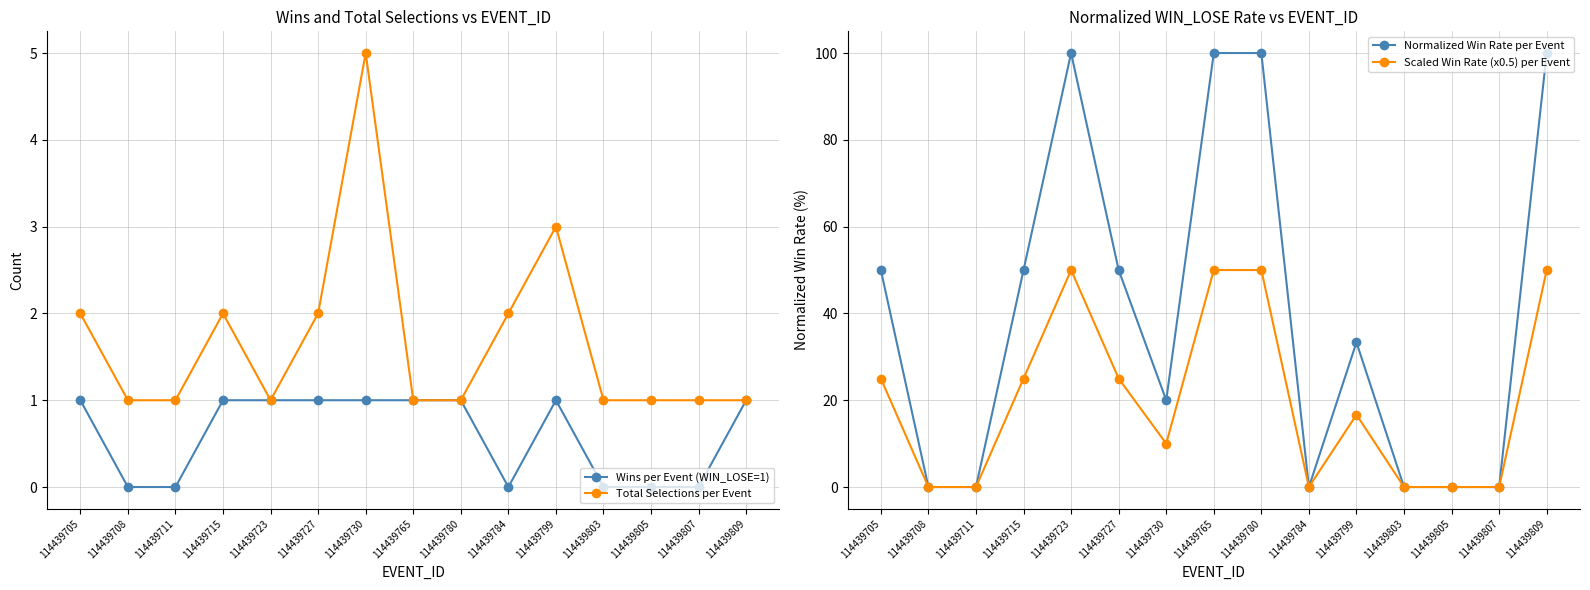

What is the minimum value for Total Selections per Event?

1